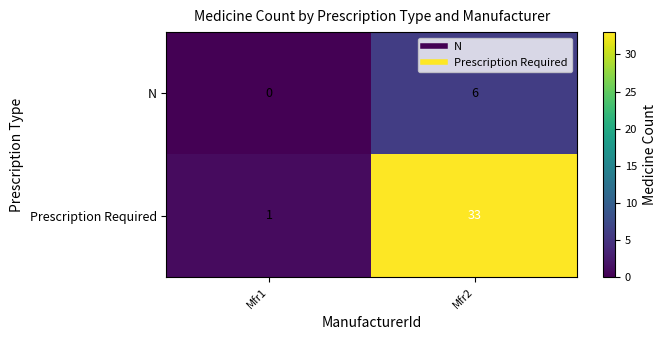

Which series has the largest range (max minus min)?

Prescription Required